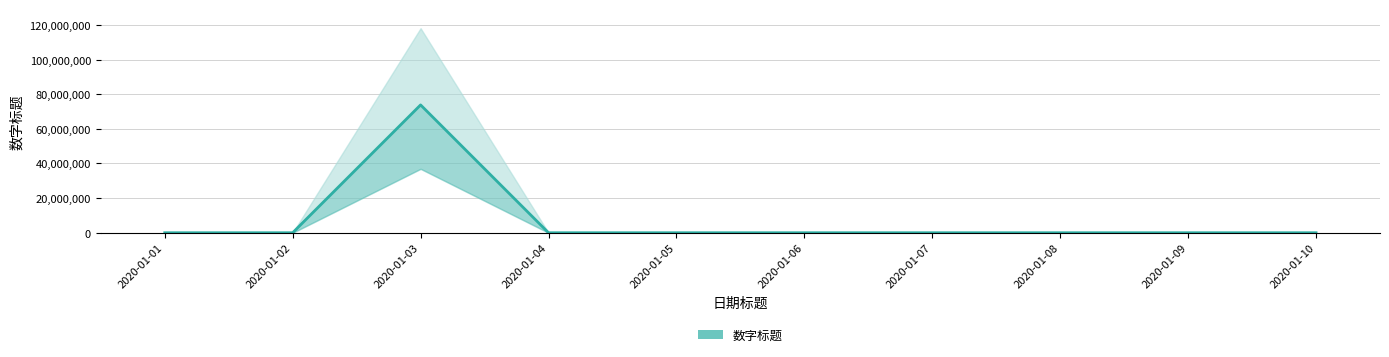

How many points are higher than both their immediate neighbors (excluding endpoints)?

1